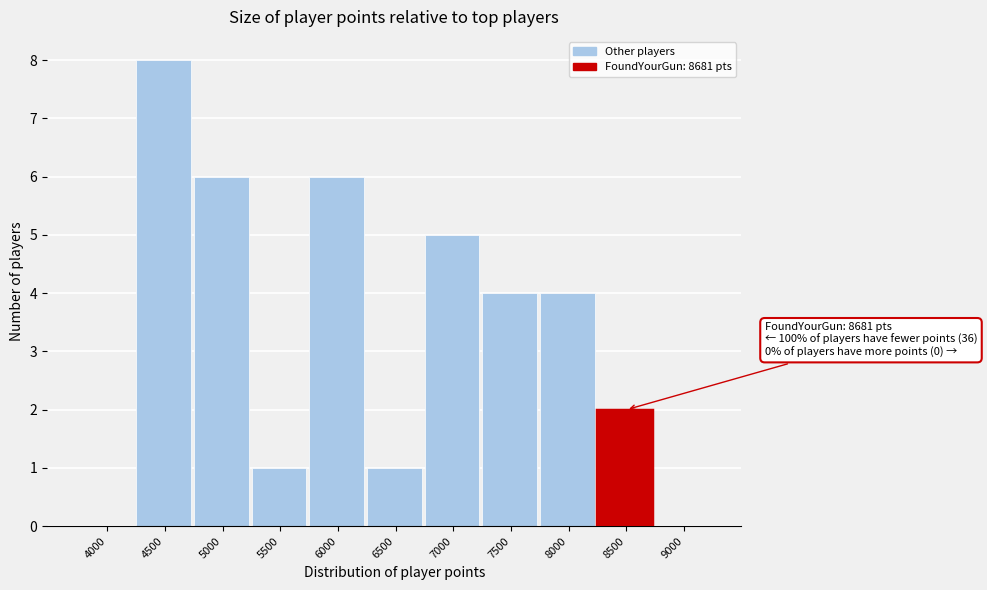

Reading right to left, extract all data points from this chart.

9000=0	8500=2	8000=4	7500=4	7000=5	6500=1	6000=6	5500=1	5000=6	4500=8	4000=0